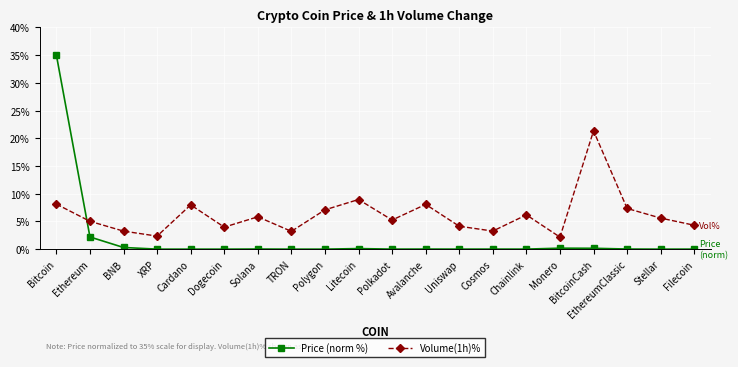

Between TRON and Stellar, which series saw the biggest shift?

Volume(1h)%